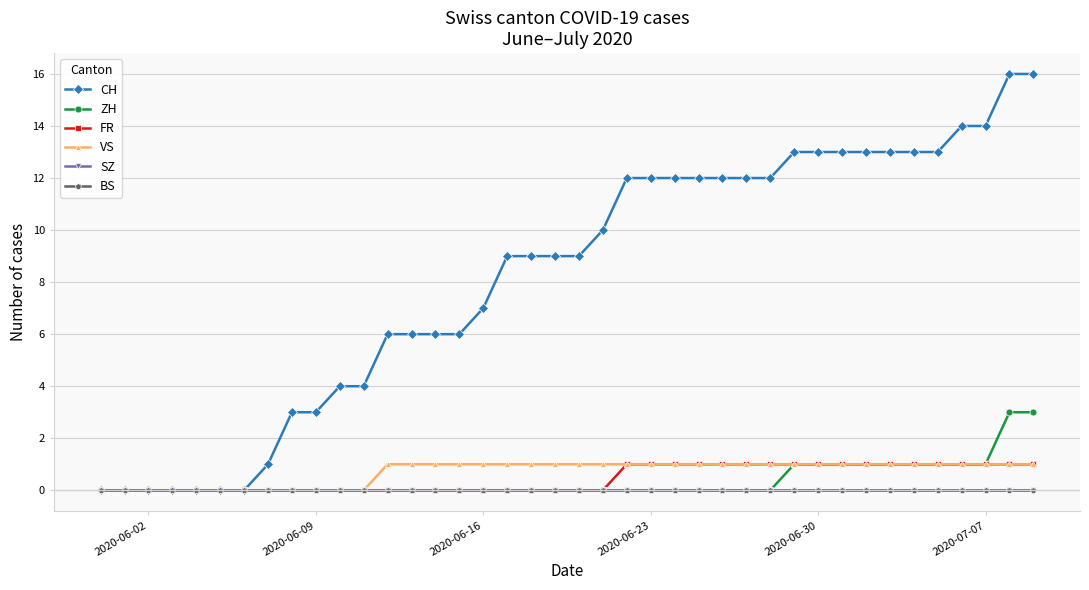

True or false: SZ and VS cross at least once.

False